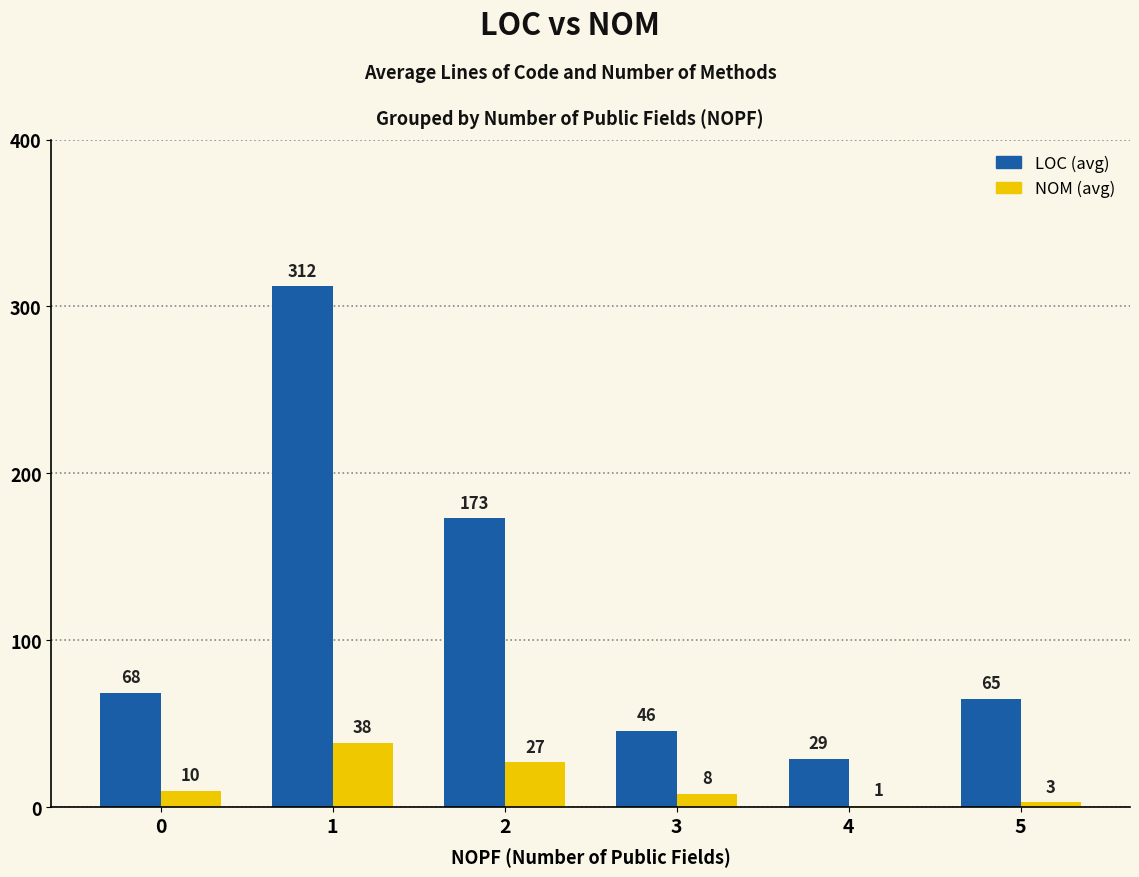

Which series changed the most between 0 and 3?

LOC (avg)